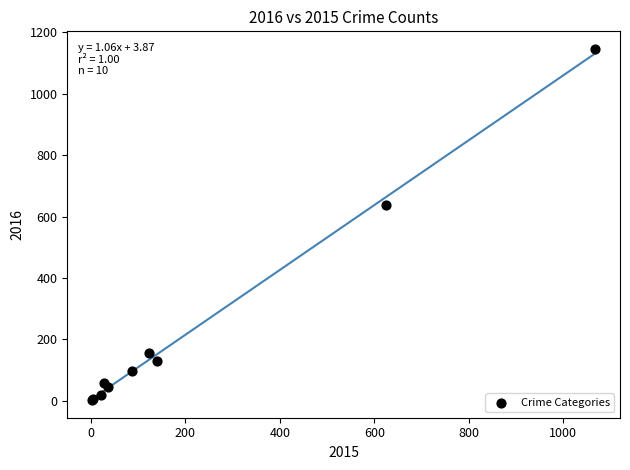

What Y value in the scatter plot is closest to 574?

636